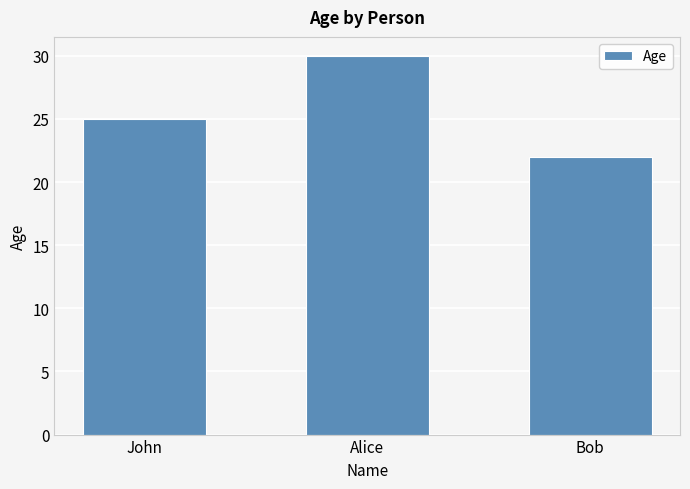

Where is the data nearest to the value 26?

John